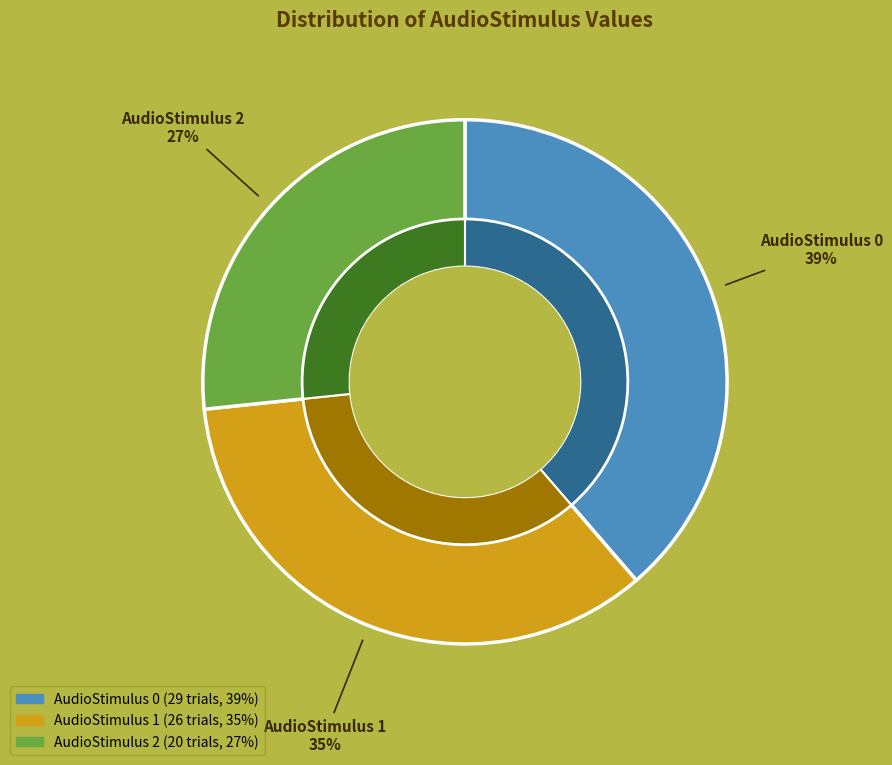

Is there a majority slice in this chart?

No